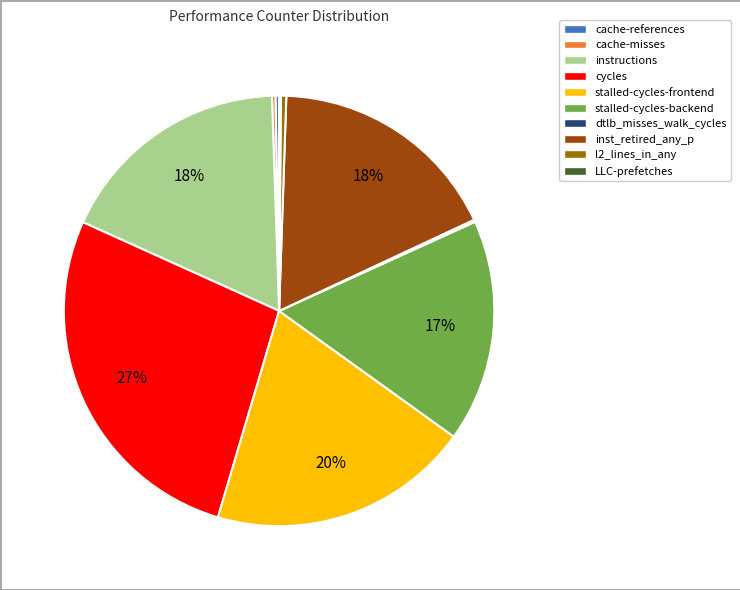

To the nearest percent, what is the average slice percentage?

10%